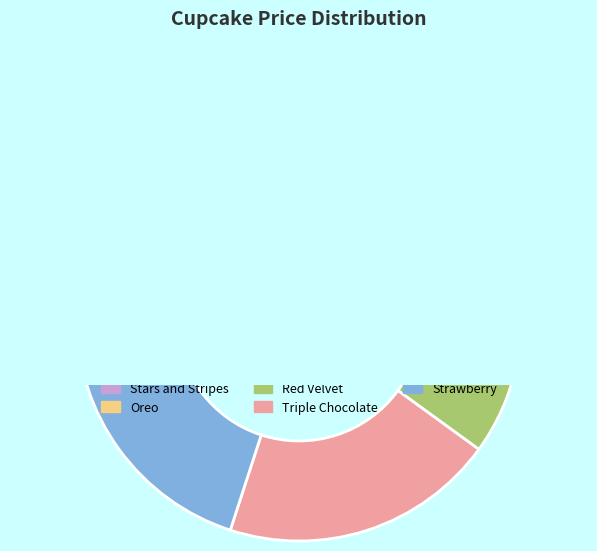

To the nearest percent, what is the combined percentage of Triple Chocolate and Red Velvet?

47%